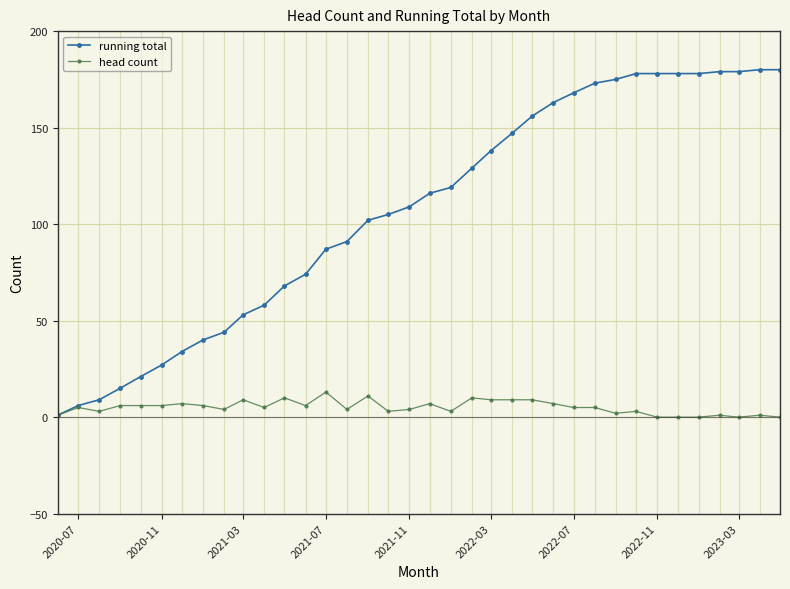

What is the maximum value shown in the chart?

180